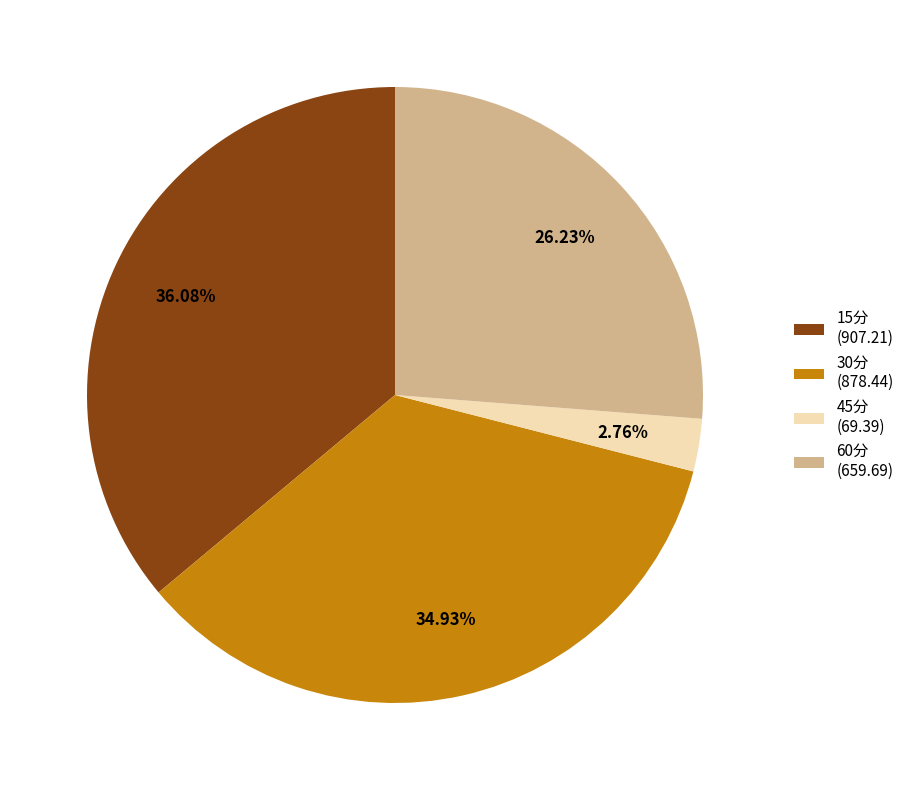

Count the number of slices in the pie.

4